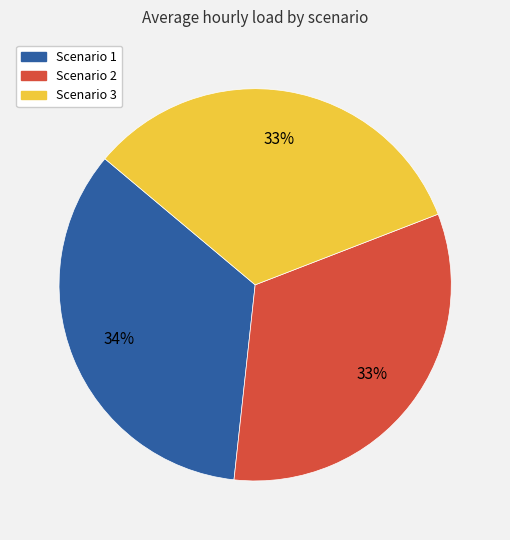

Is Scenario 3 the majority of the pie?

No